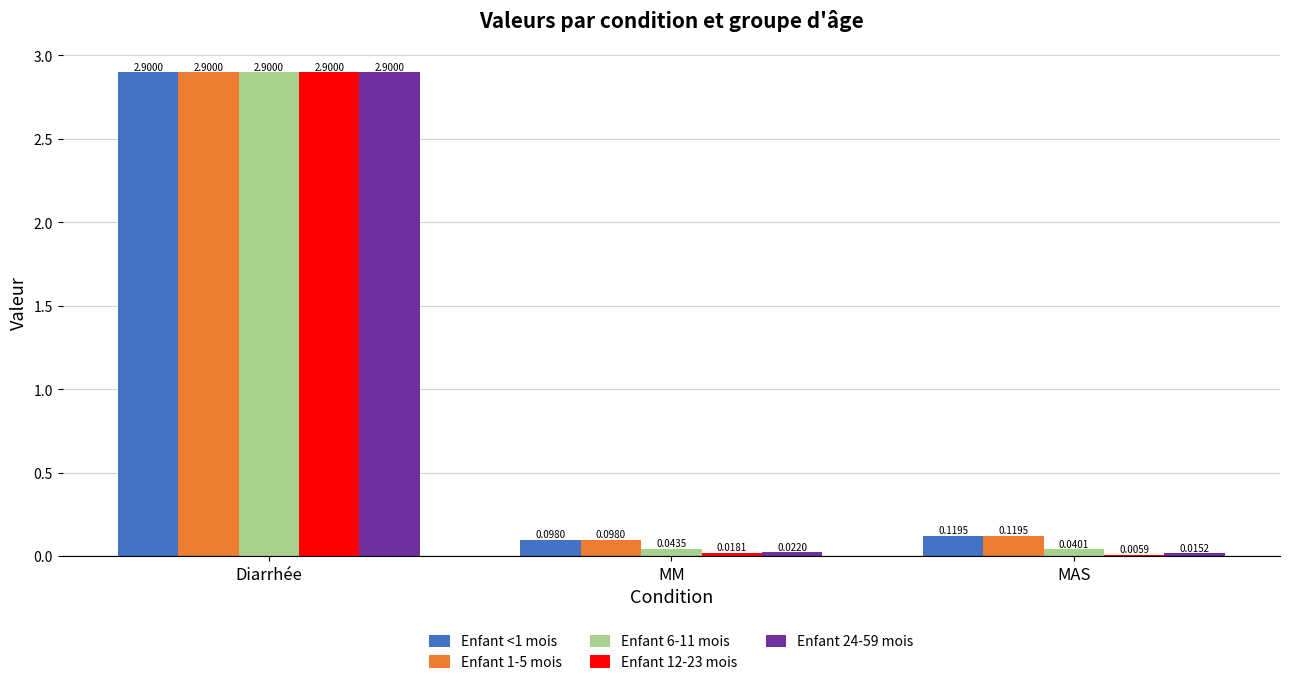

What is the total value across all series at MM?

0.3